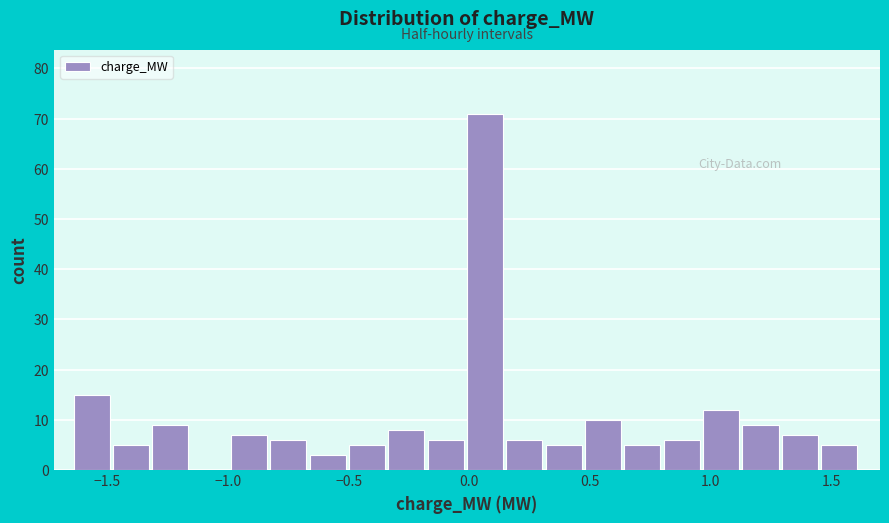

Read against the x-axis, roughly where is the centre of the tallest bar?

0.05